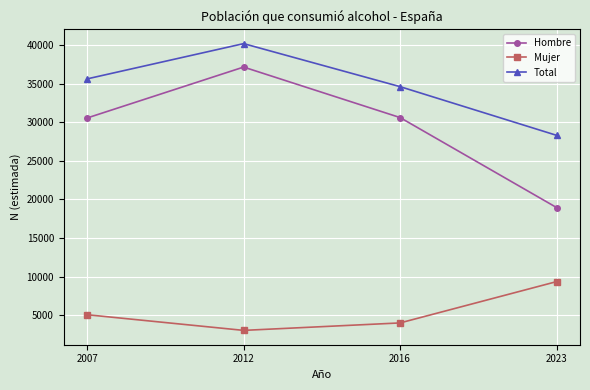

What is the sum of all Hombre values?

117287